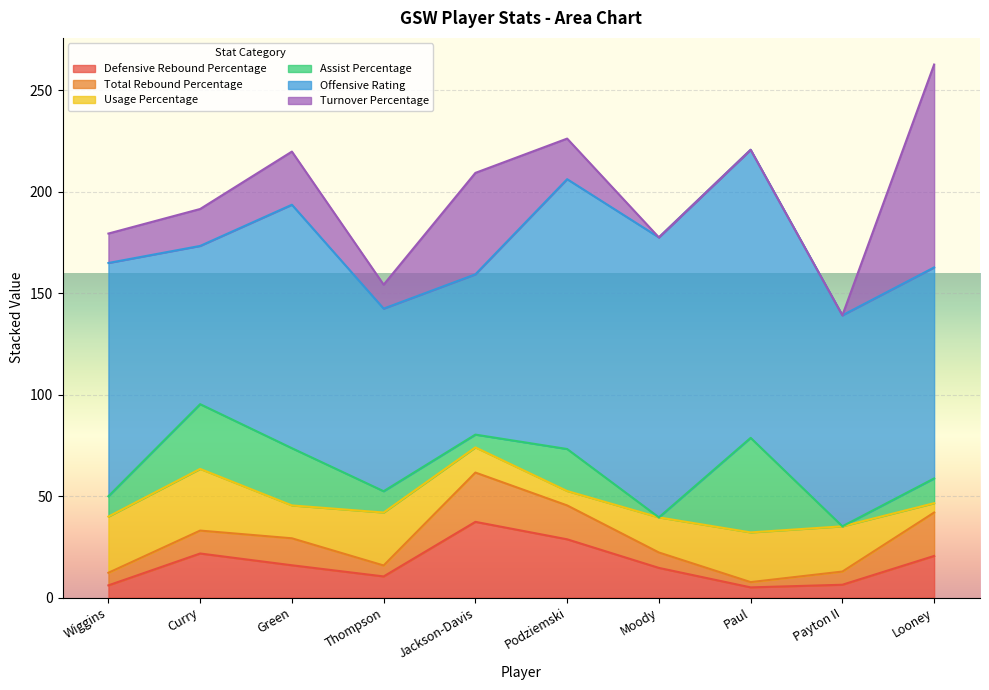

What is the label of the 10th point from the right?

Wiggins